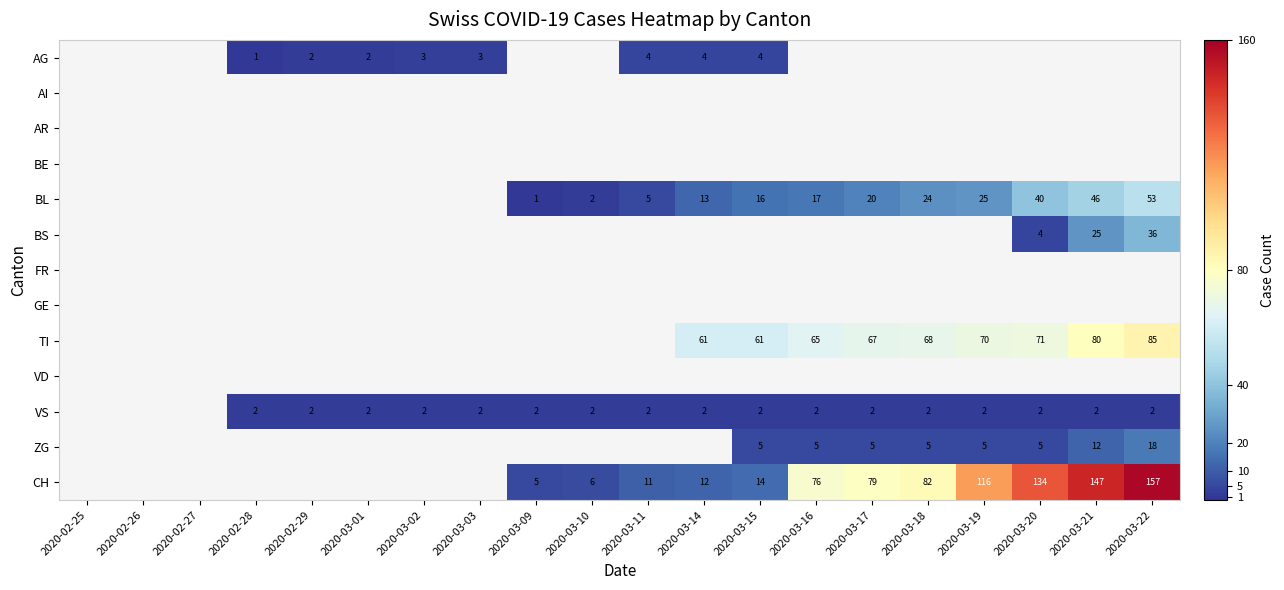

How many categories are shown in the chart?

20